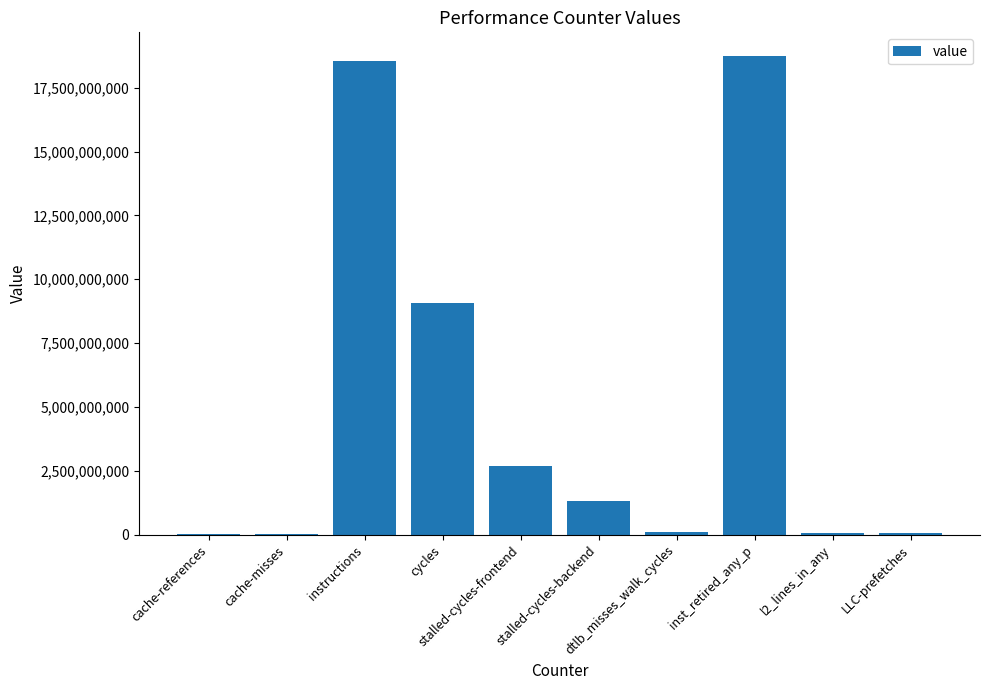

How many series are shown in this chart?

1